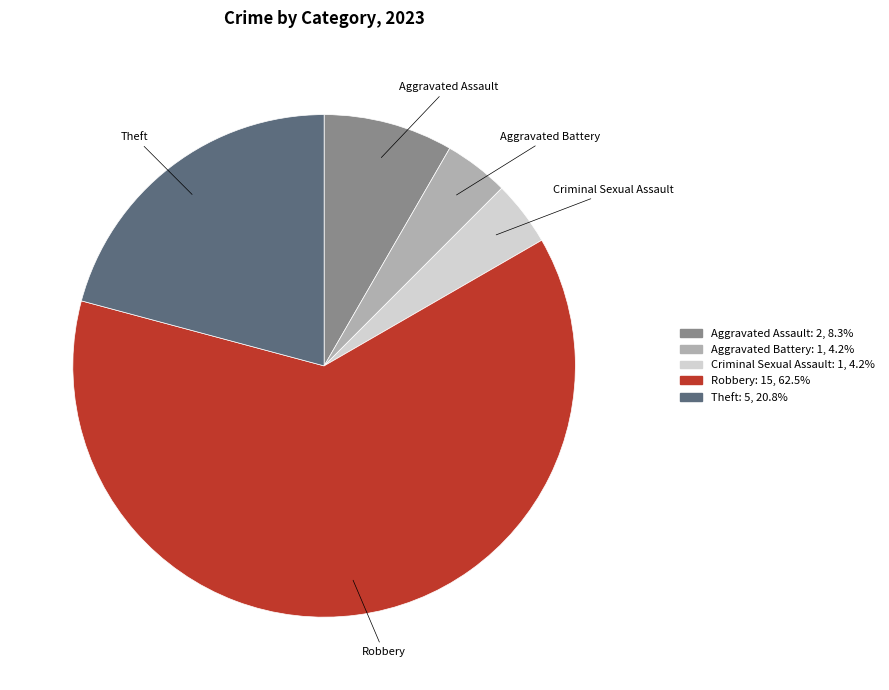

Approximately how many times larger is the value at Aggravated Battery compared to Aggravated Assault?

0.5